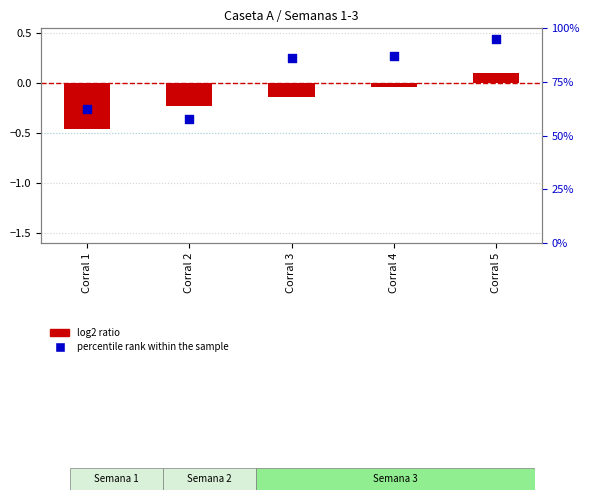

Which series has the largest total across all categories?

percentile rank within the sample